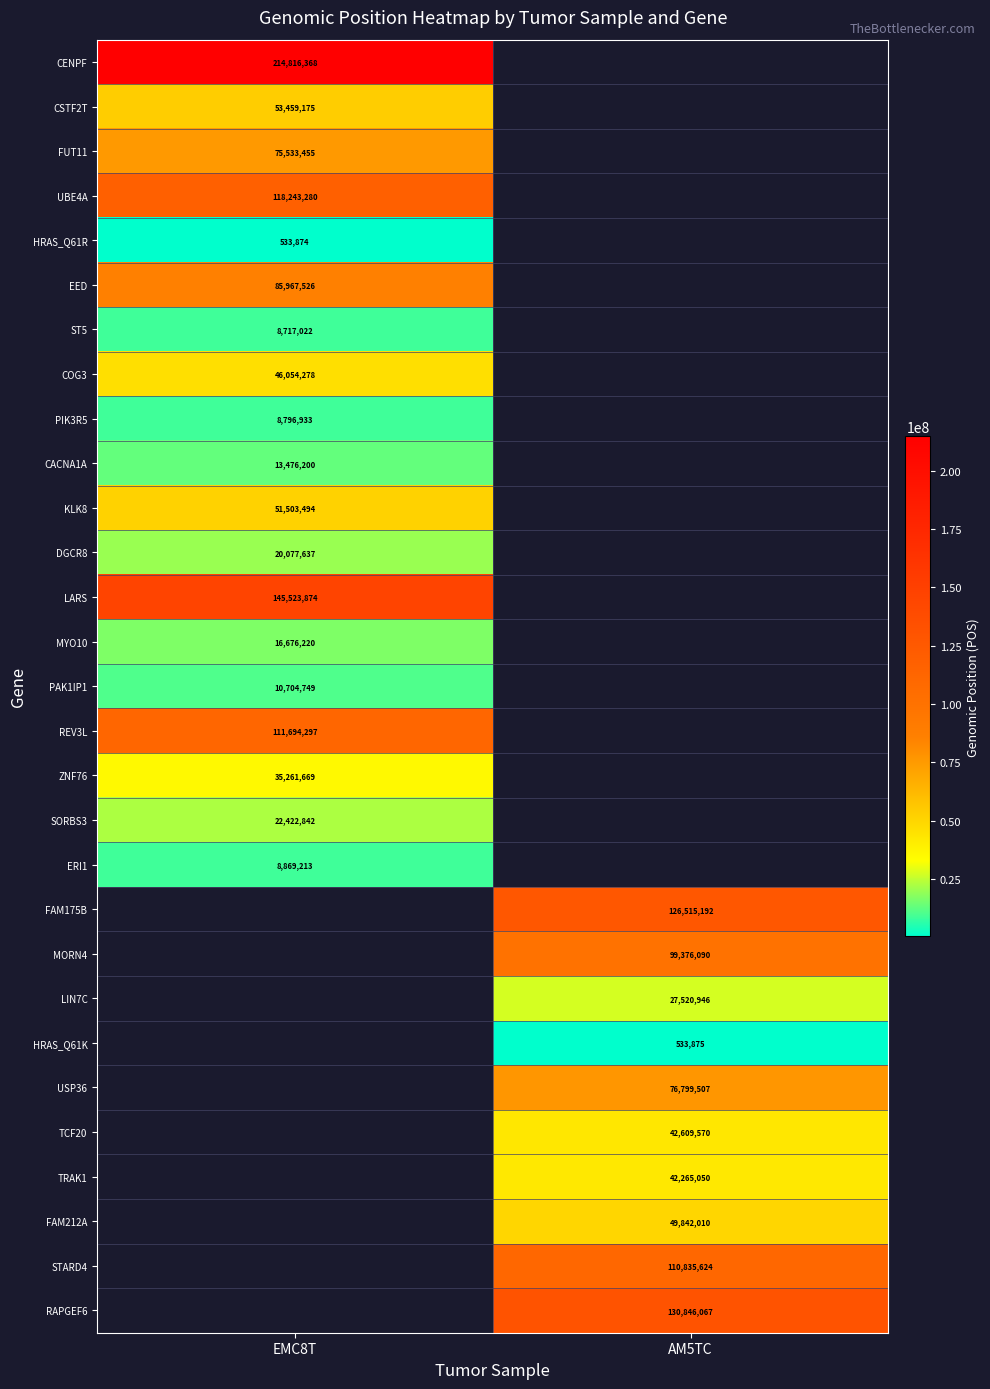

How many categories are shown in the chart?

2